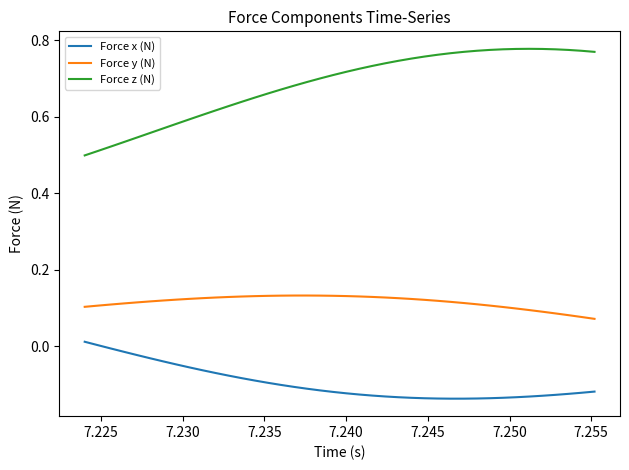

True or false: Force y (N) and Force x (N) intersect in this chart.

False